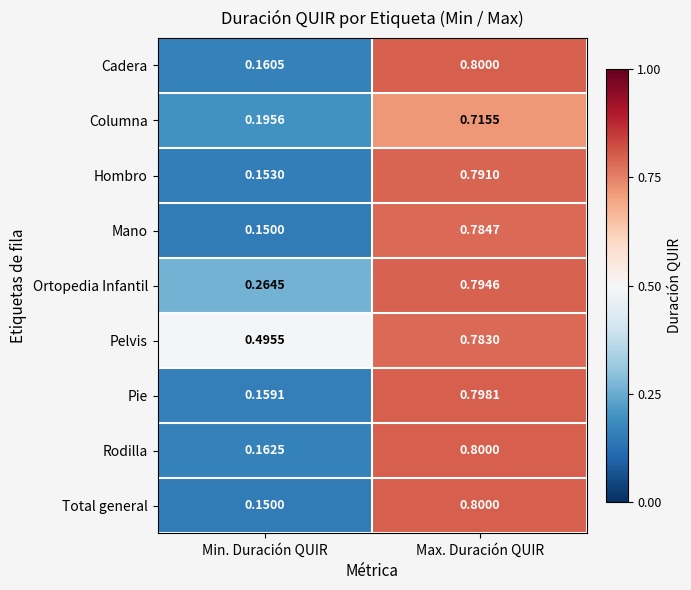

At which category does the chart reach its minimum across all series?

Min. Duración QUIR